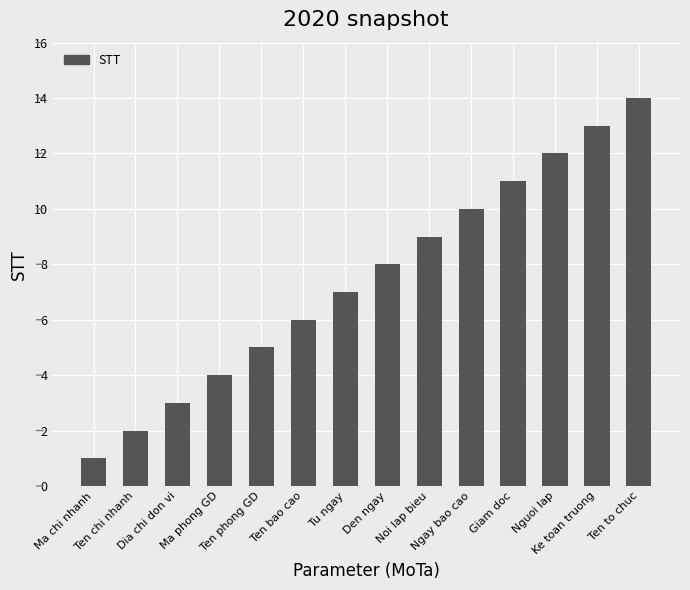

Is it true that the value at Dia chi don vi is 3?

True